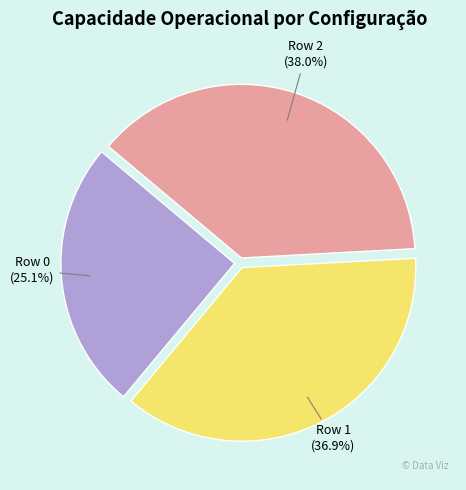

Does any single category account for the majority?

No